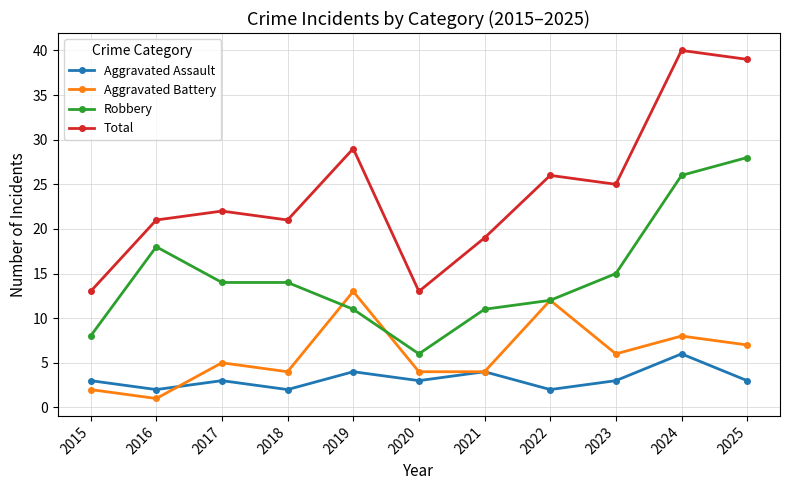

Rank the series by their maximum value, from lowest to highest.

Aggravated Assault, Aggravated Battery, Robbery, Total